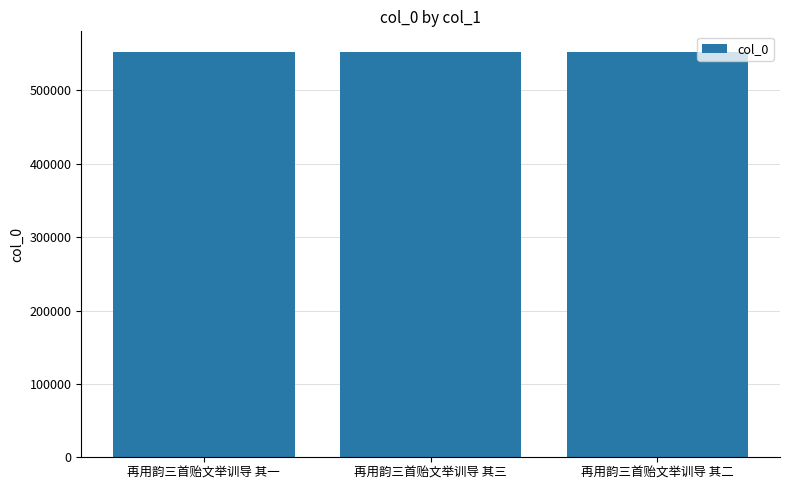

What is the value of the 2nd bar from the left?

552927